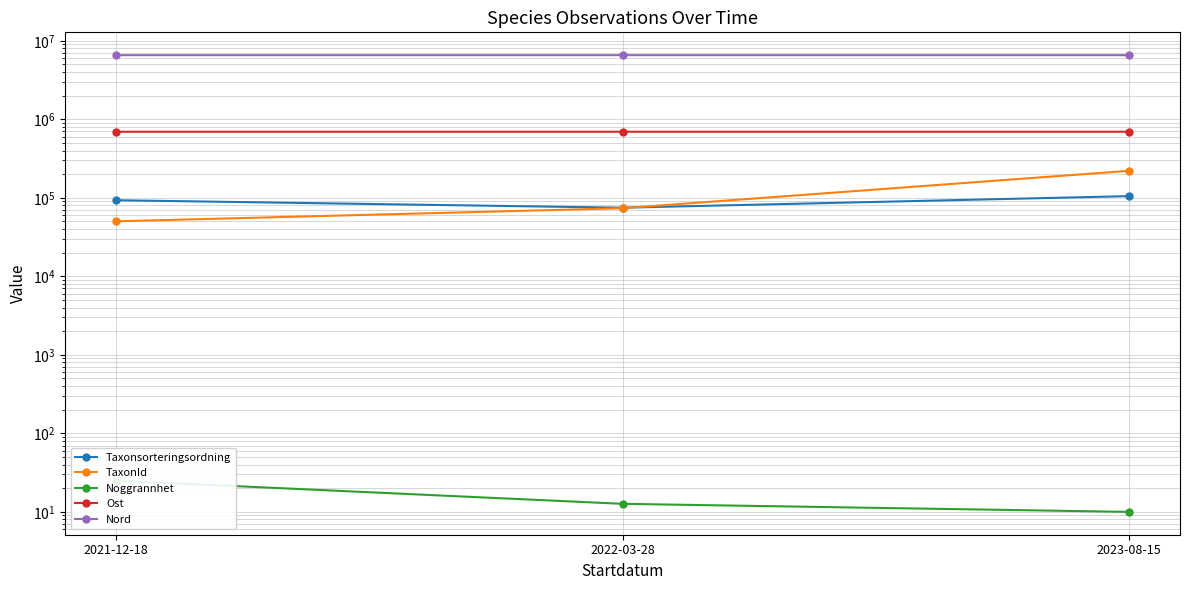

Is this an area chart (filled region under the line)?

No